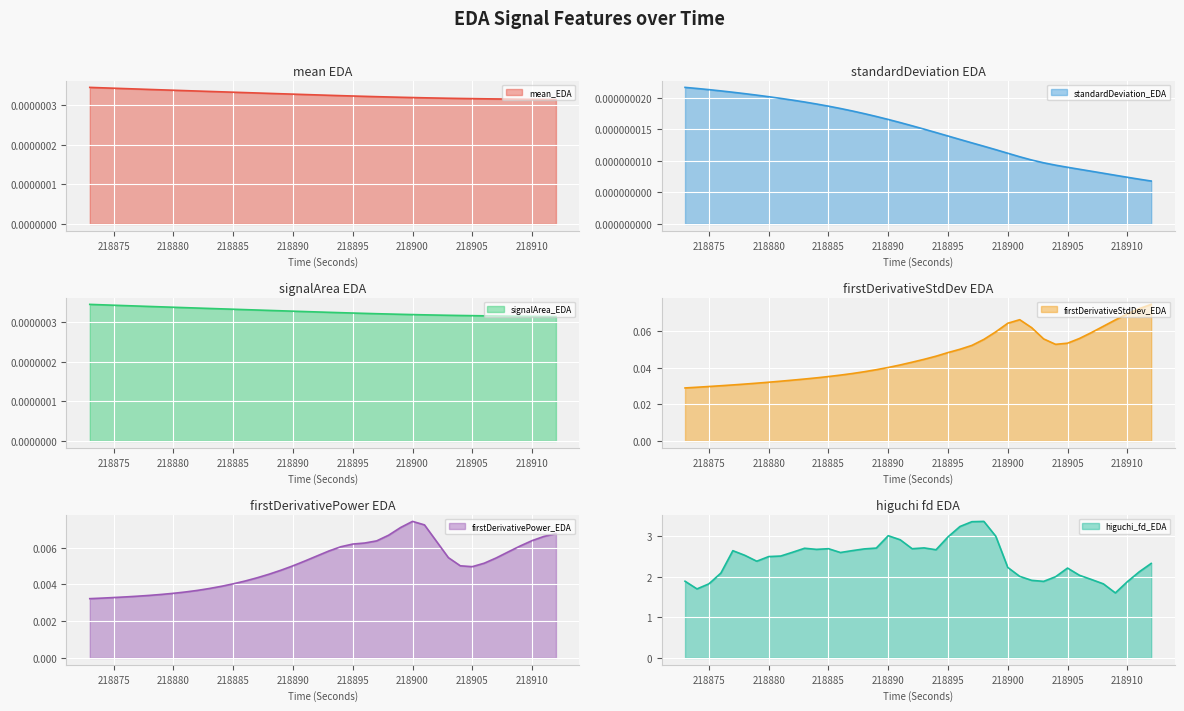

Which series has the widest spread of values?

higuchi_fd_EDA